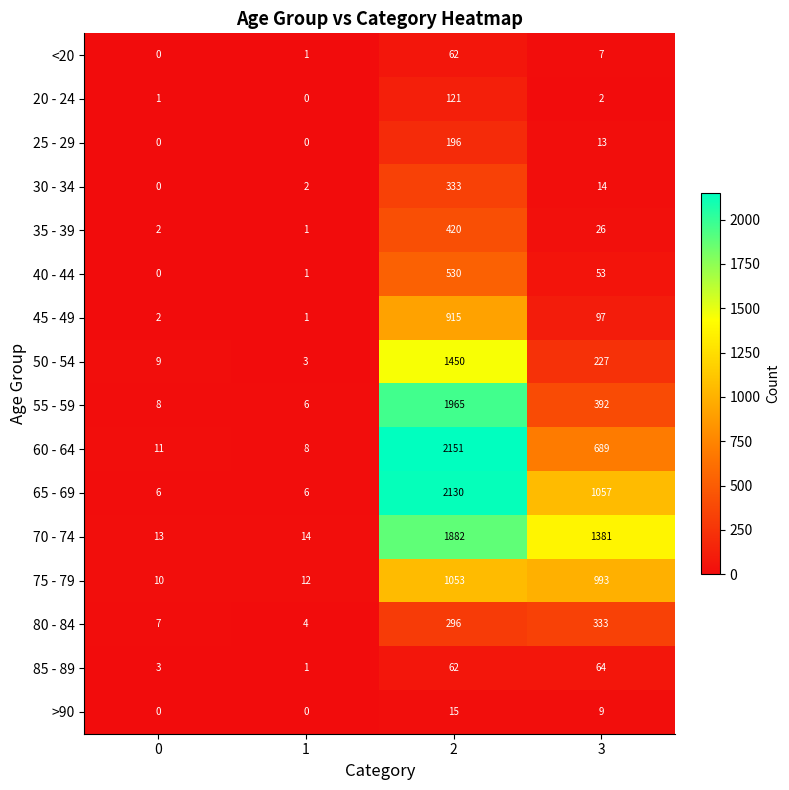

What is the minimum value for 50 - 54?

3